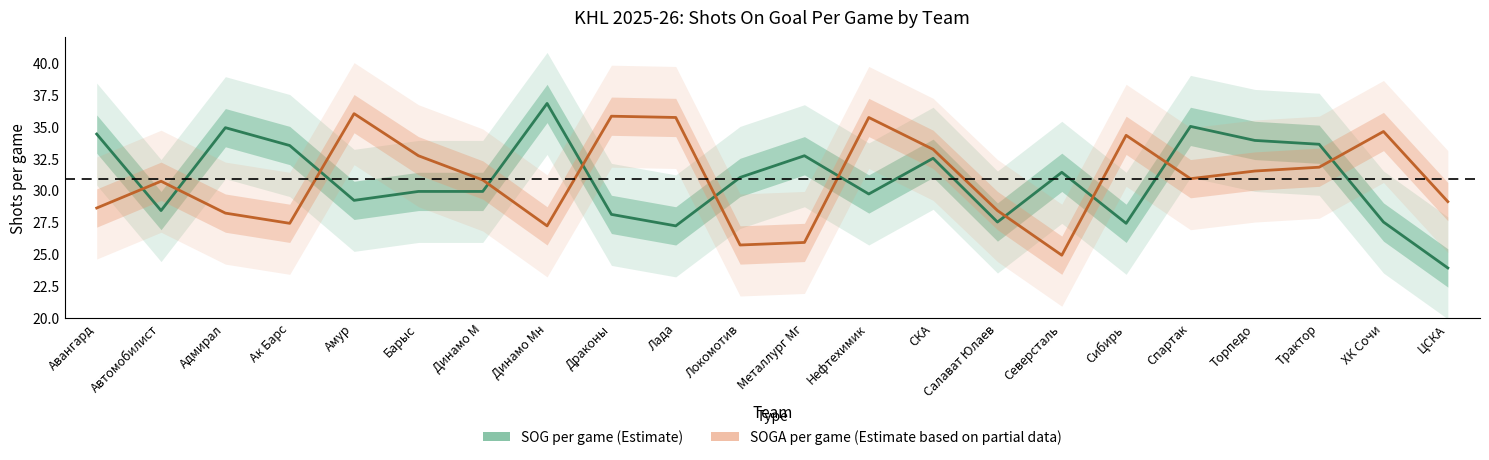

What is the label of the 6th point from the right?

Сибирь